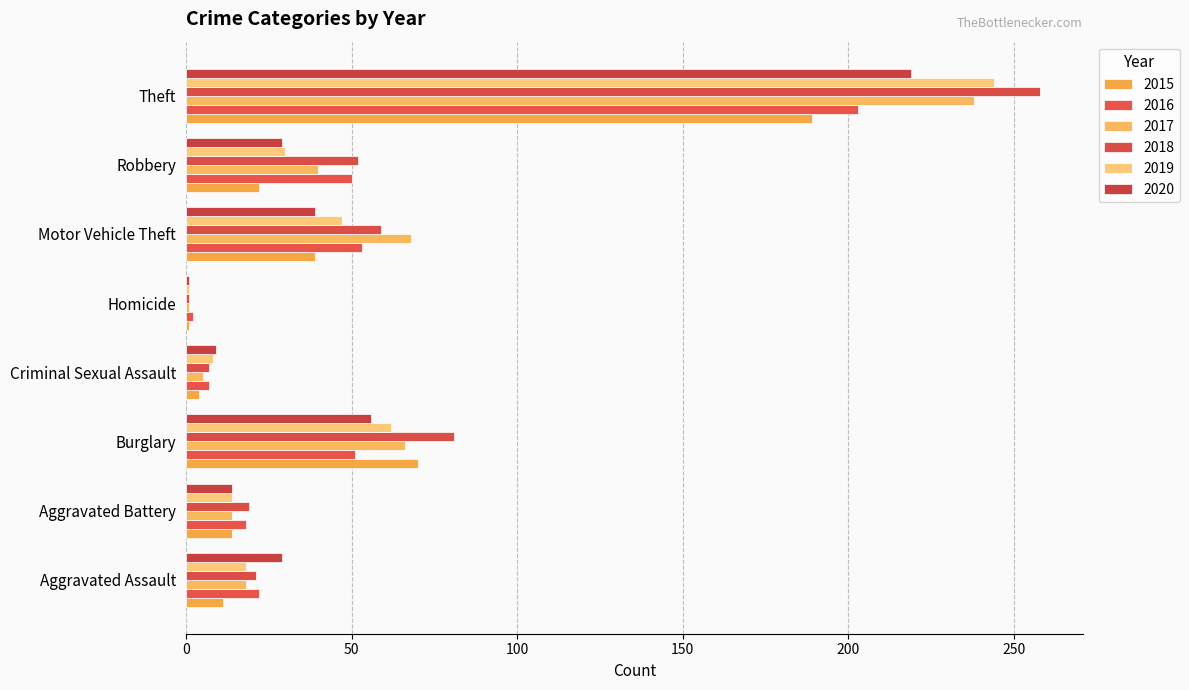

Rank the series at Burglary from lowest to highest value.

2016, 2020, 2019, 2017, 2015, 2018